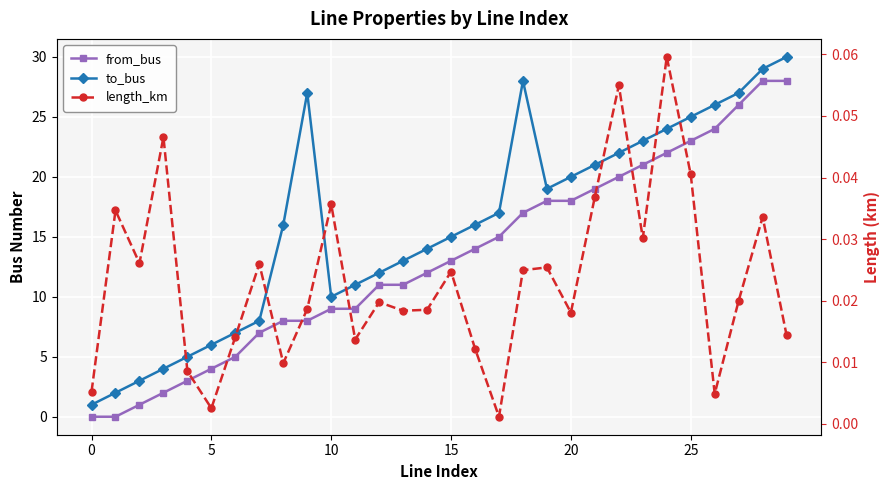

How many series are shown in this chart?

3